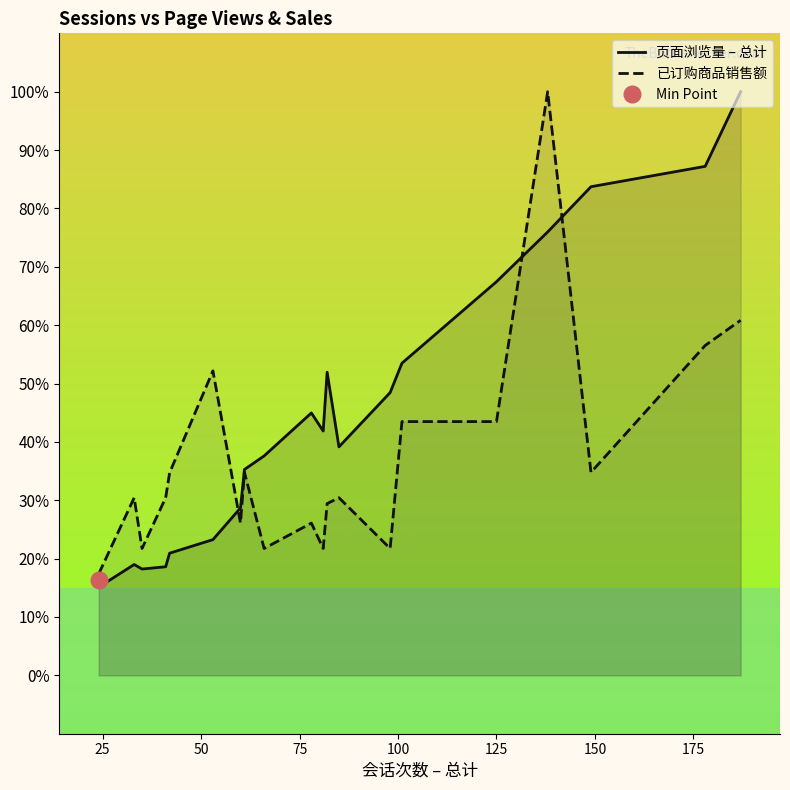

What is the minimum value for 页面浏览量 – 总计?

15.1